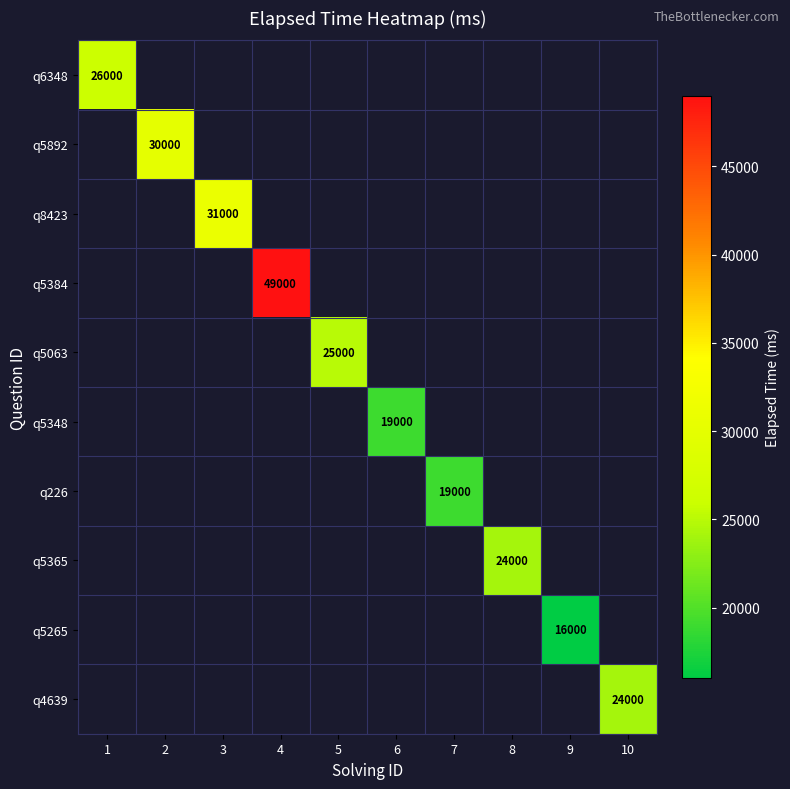

True or false: q5365 has a value of 24000 at 8.

True